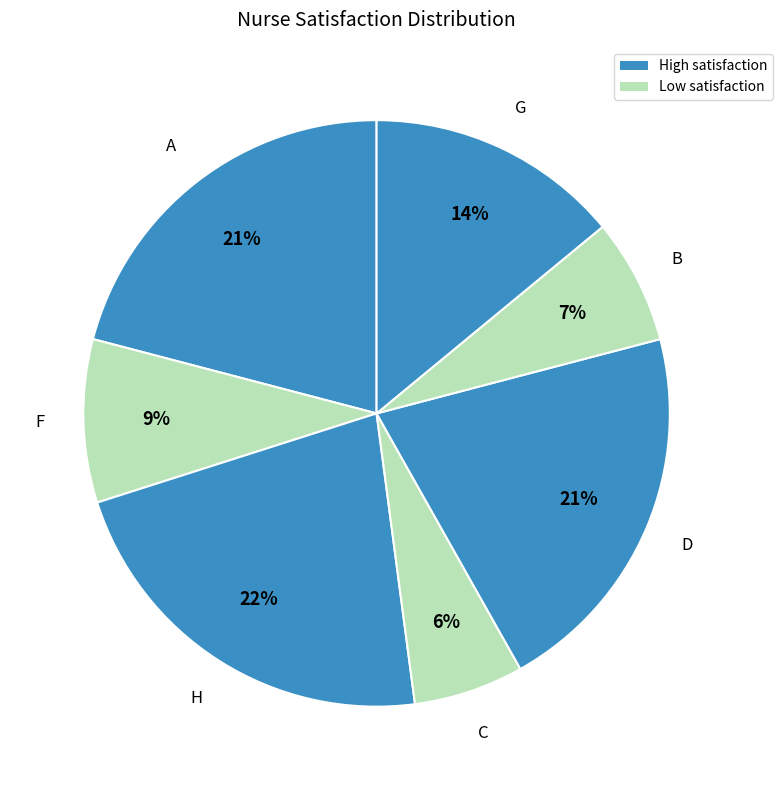

To the nearest percent, what is the difference between the largest and smallest slice percentages?

16%